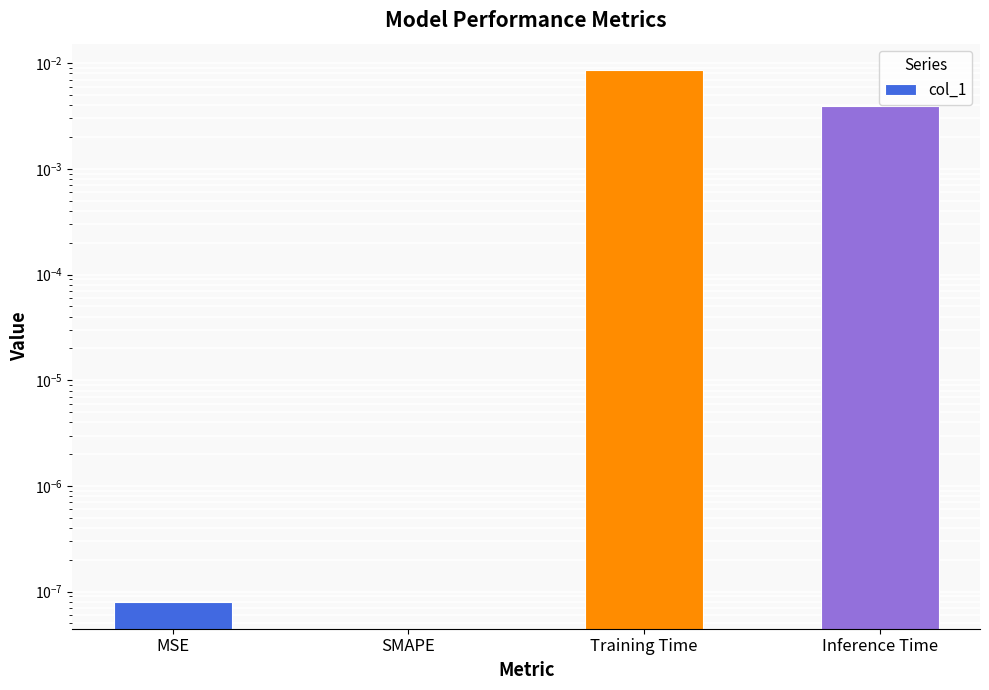

How many values are above zero?

3